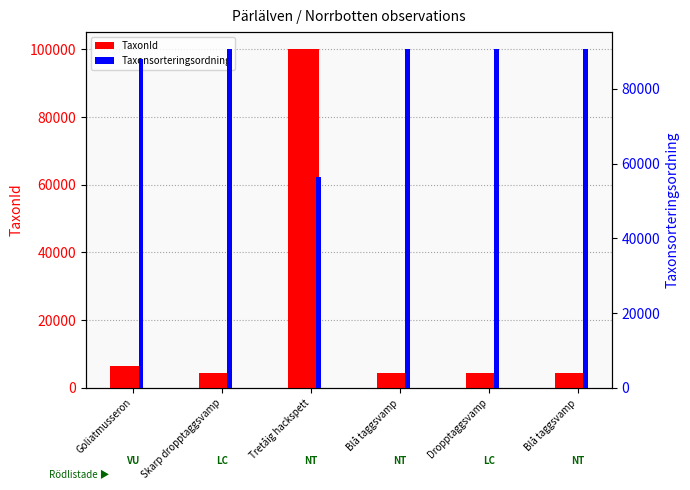

List the series in order of their peak value, lowest first.

Taxonsorteringsordning, TaxonId